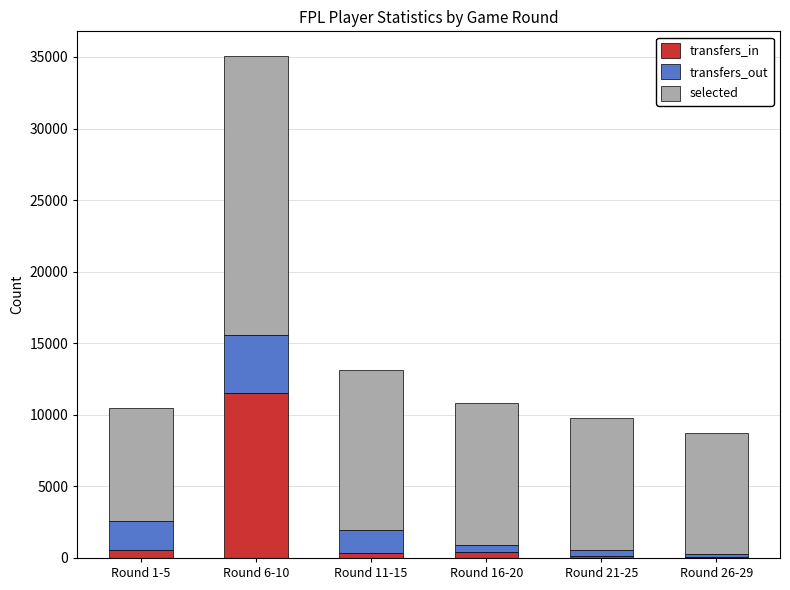

How many series are shown in this chart?

3